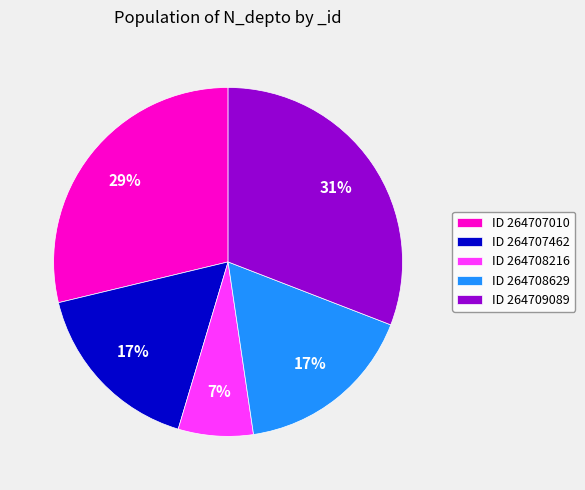

Do ID 264708629 and ID 264708216 together represent more than half of the pie?

No